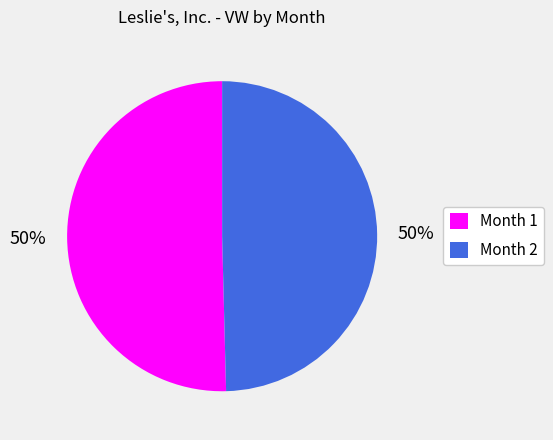

To the nearest percent, what is the average slice percentage?

50%